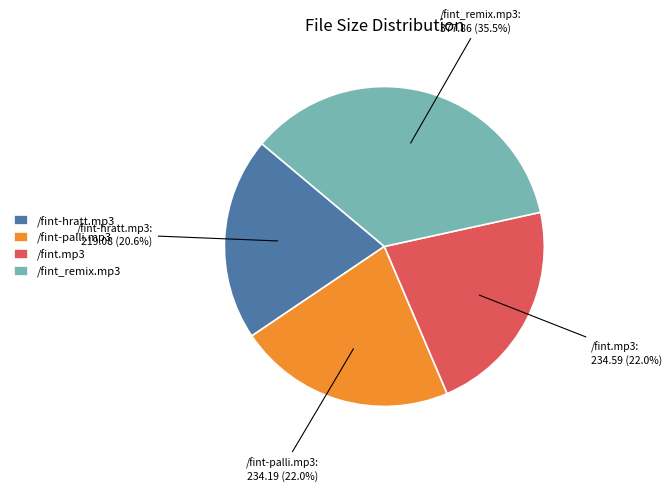

Which slice is the largest?

/fint_remix.mp3